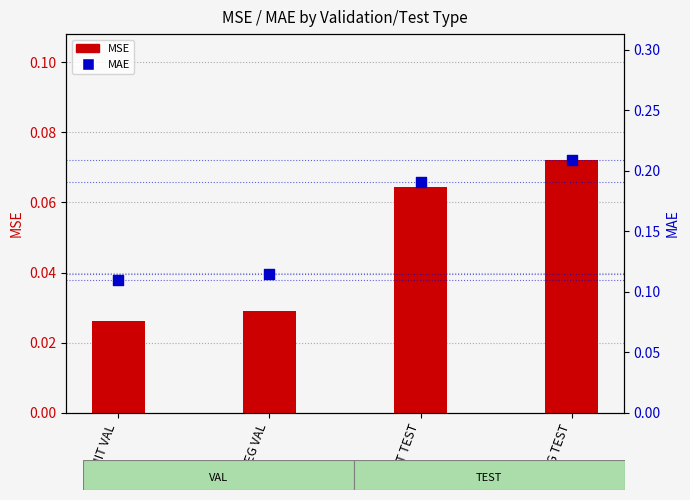

Which series reaches the minimum Y coordinate?

MSE